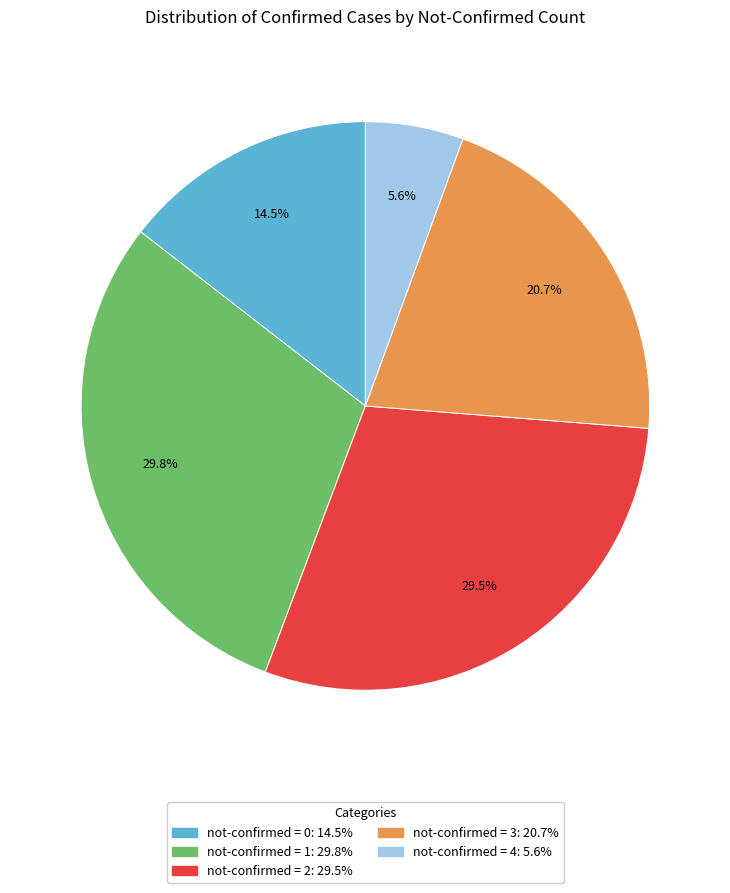

Is there any slice that represents more than half of the pie?

No